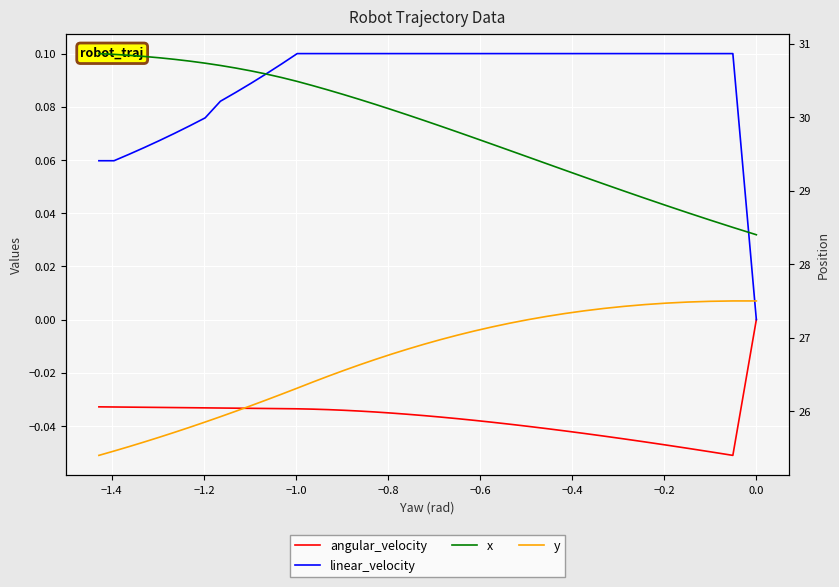

True or false: y and linear_velocity cross at least once.

False